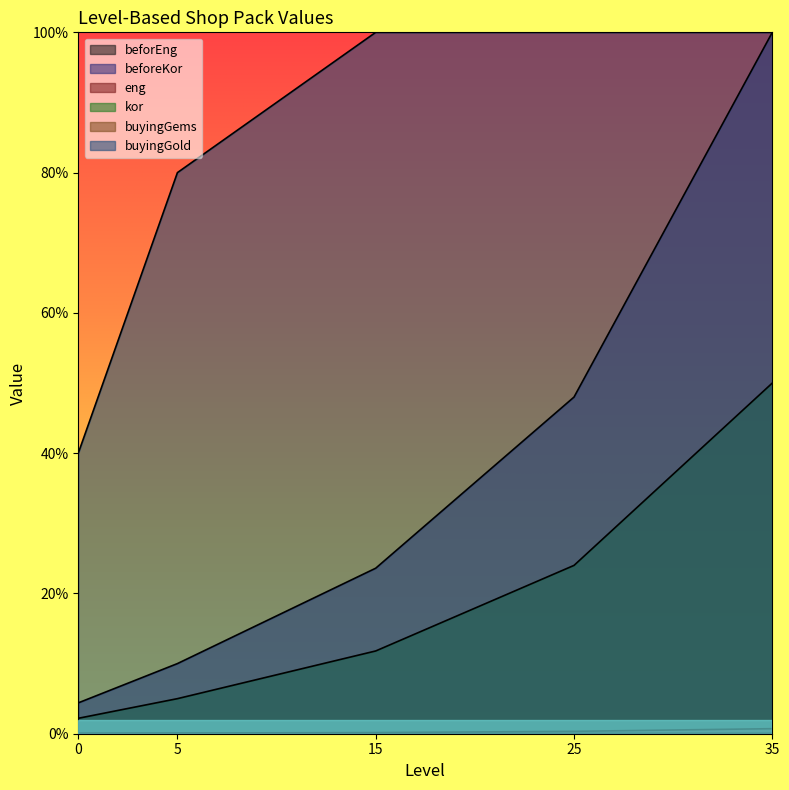

How many data points does each series have?

5